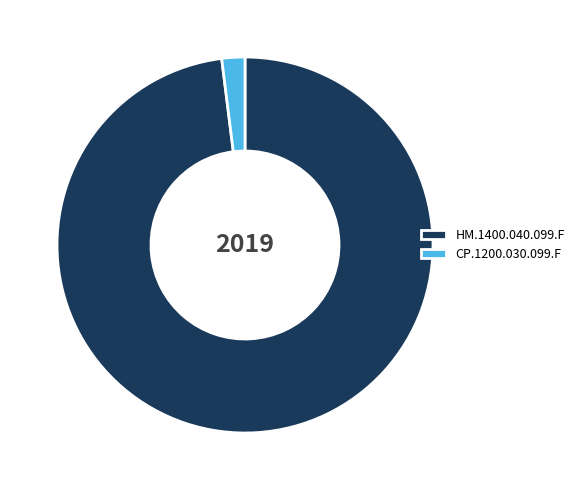

Is CP.1200.030.099.F the majority of the pie?

No